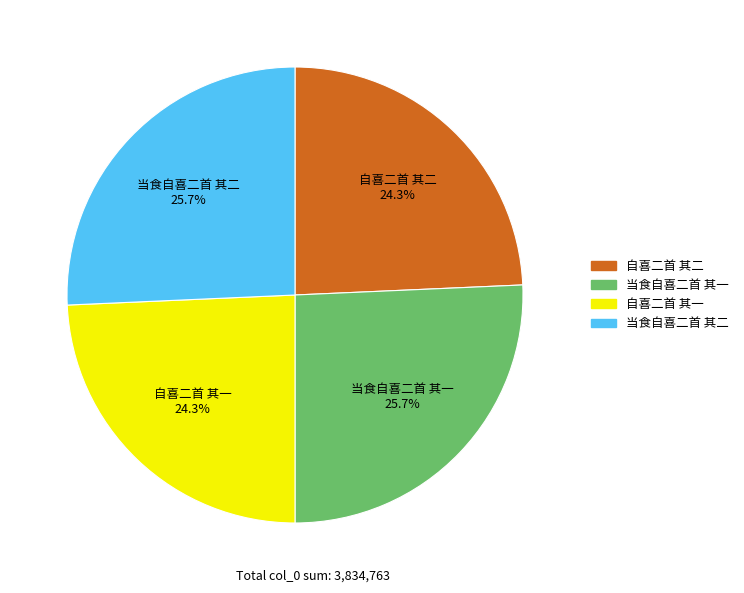

What percentage is the 当食自喜二首 其一 slice, to the nearest percent?

26%